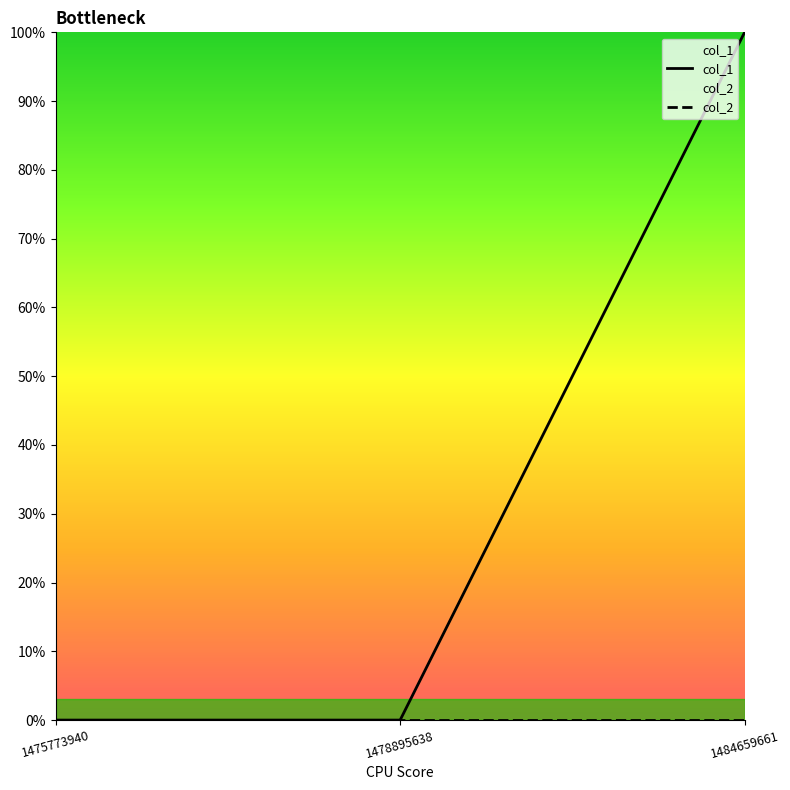

At how many categories does at least one series exceed 0?

1